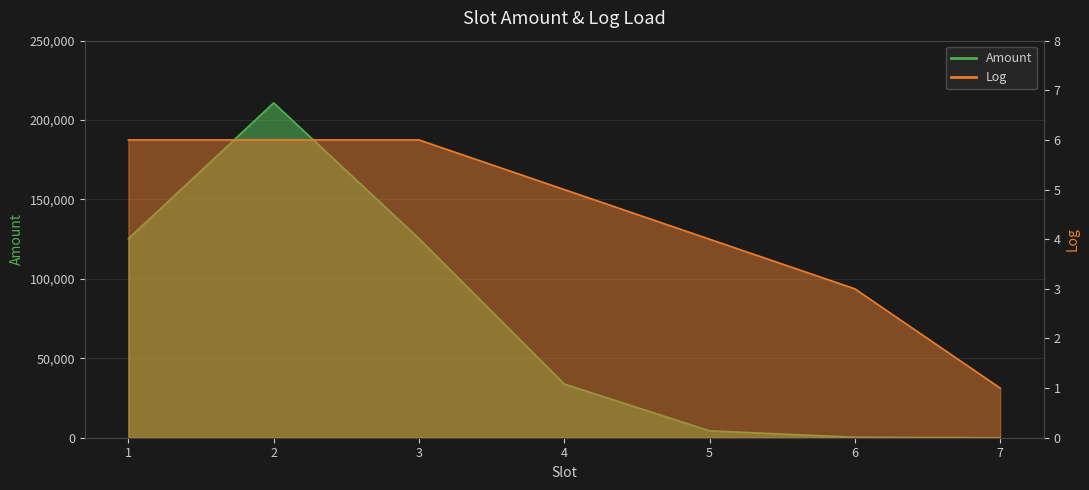

Is the value of Amount at 2 greater than the value of Log at 5?

Yes